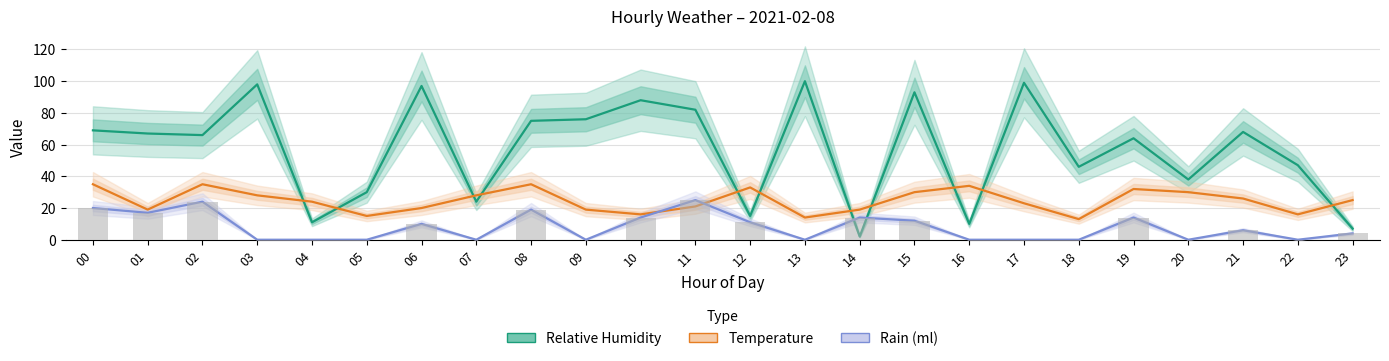

Which category has the lowest value across all series?

03